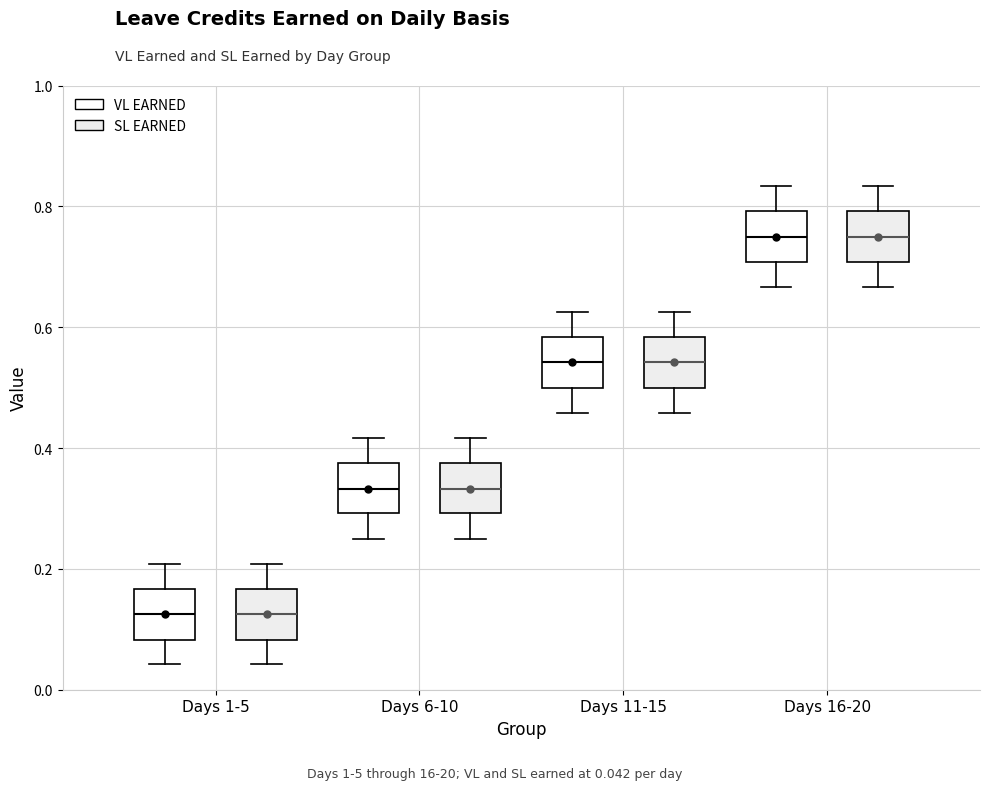

Reading left to right, read every box against the y-axis: the position of its median line, the range the box covers, and the ends of its whiskers. The values are not printed on the chart, so give them approximately, as read against the axis.

Days 1-5 (VL EARNED): median 0.12, box 0.08 to 0.16, whiskers 0.04 to 0.20
Days 1-5 (SL EARNED): median 0.12, box 0.08 to 0.16, whiskers 0.04 to 0.20
Days 6-10 (VL EARNED): median 0.34, box 0.30 to 0.38, whiskers 0.26 to 0.42
Days 6-10 (SL EARNED): median 0.34, box 0.30 to 0.38, whiskers 0.26 to 0.42
Days 11-15 (VL EARNED): median 0.54, box 0.50 to 0.58, whiskers 0.46 to 0.62
Days 11-15 (SL EARNED): median 0.54, box 0.50 to 0.58, whiskers 0.46 to 0.62
Days 16-20 (VL EARNED): median 0.76, box 0.70 to 0.80, whiskers 0.66 to 0.84
Days 16-20 (SL EARNED): median 0.76, box 0.70 to 0.80, whiskers 0.66 to 0.84